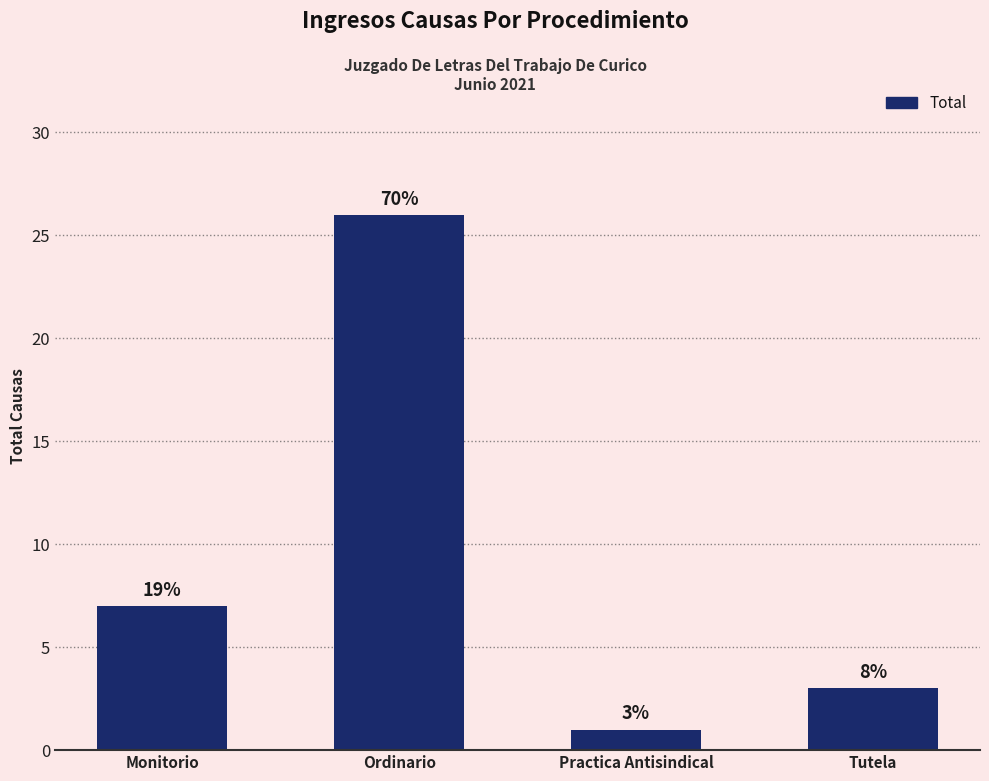

Rank the categories by value from highest to lowest.

Ordinario, Monitorio, Tutela, Practica Antisindical